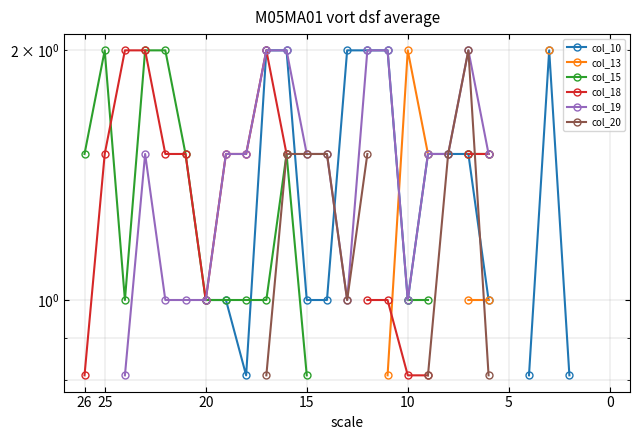

Which has a higher value, 10 or 21?

21